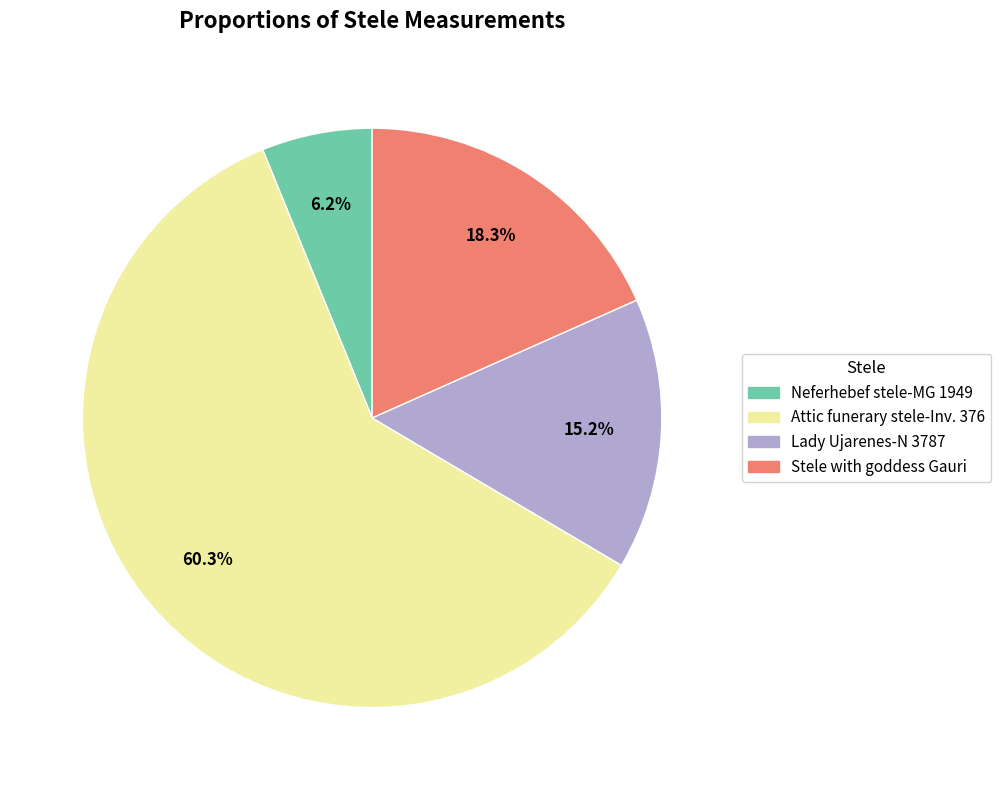

Which slice represents more than half of the pie?

Attic funerary stele-Inv. 376